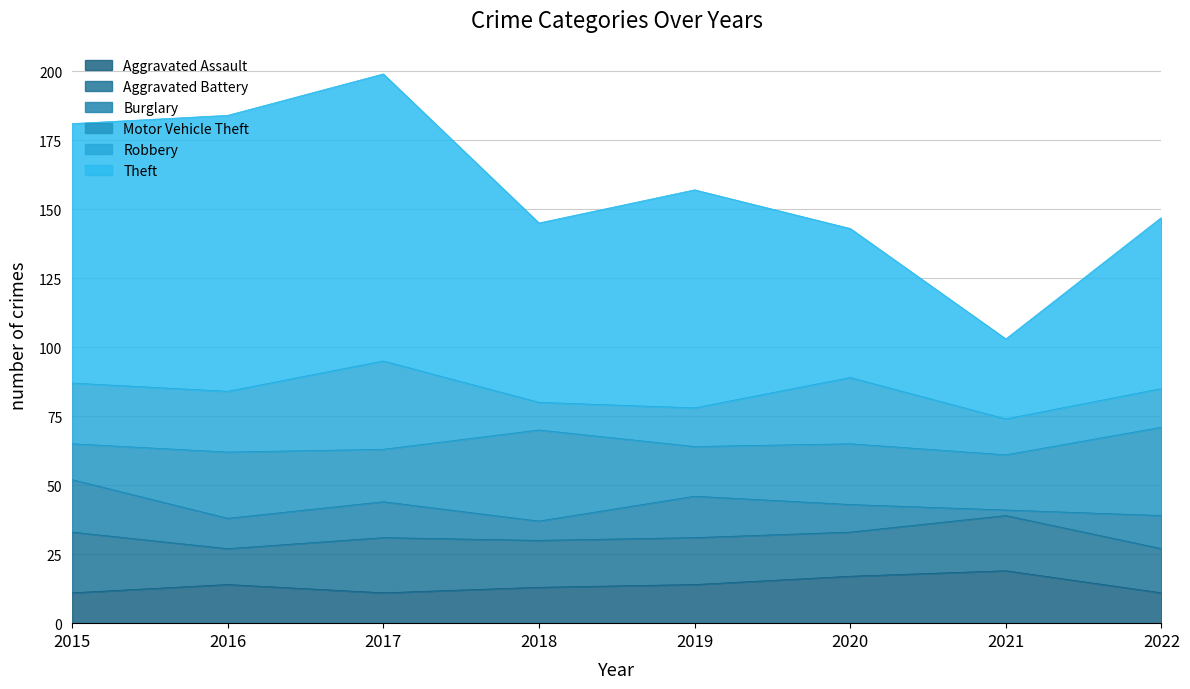

True or false: Theft and Motor Vehicle Theft intersect in this chart.

False